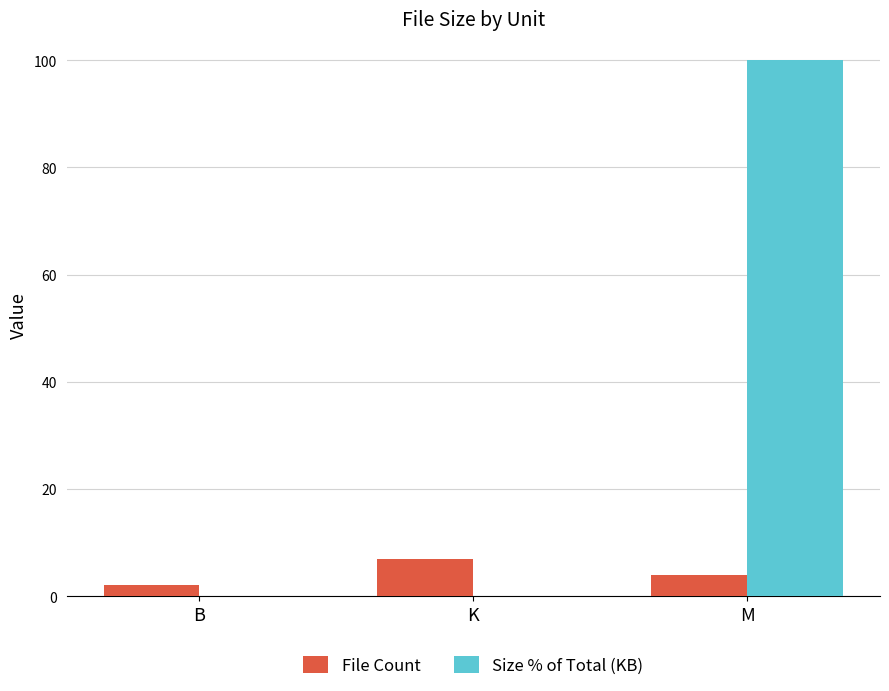

What is the sum of the File Count values at B and K?

9.0